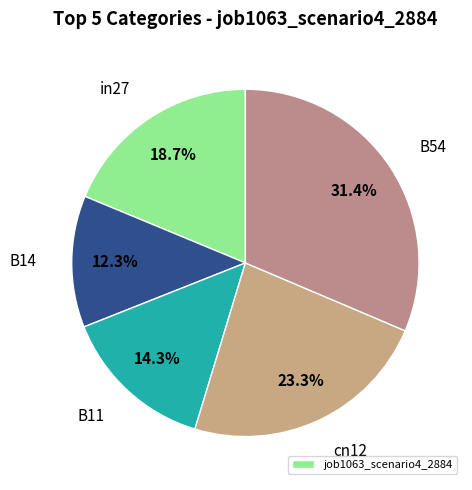

To the nearest percent, what is the average slice percentage?

20%